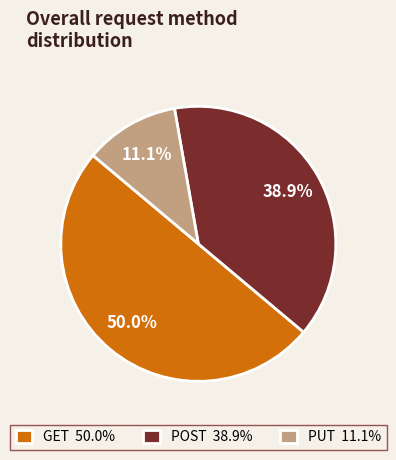

How much of the chart is everything except GET 50.0%?

50.0%